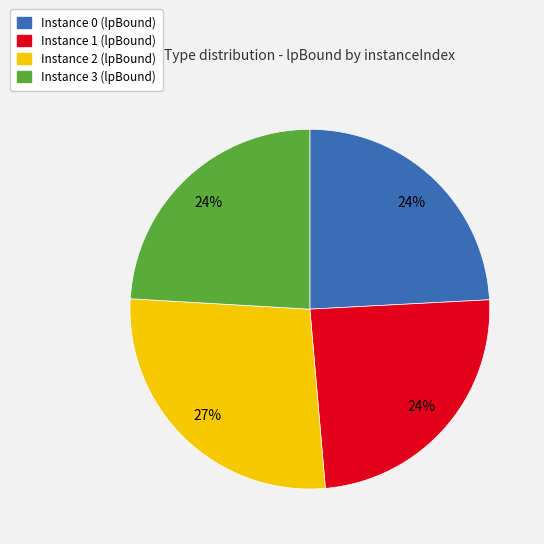

To the nearest percent, what is the average slice percentage?

25%